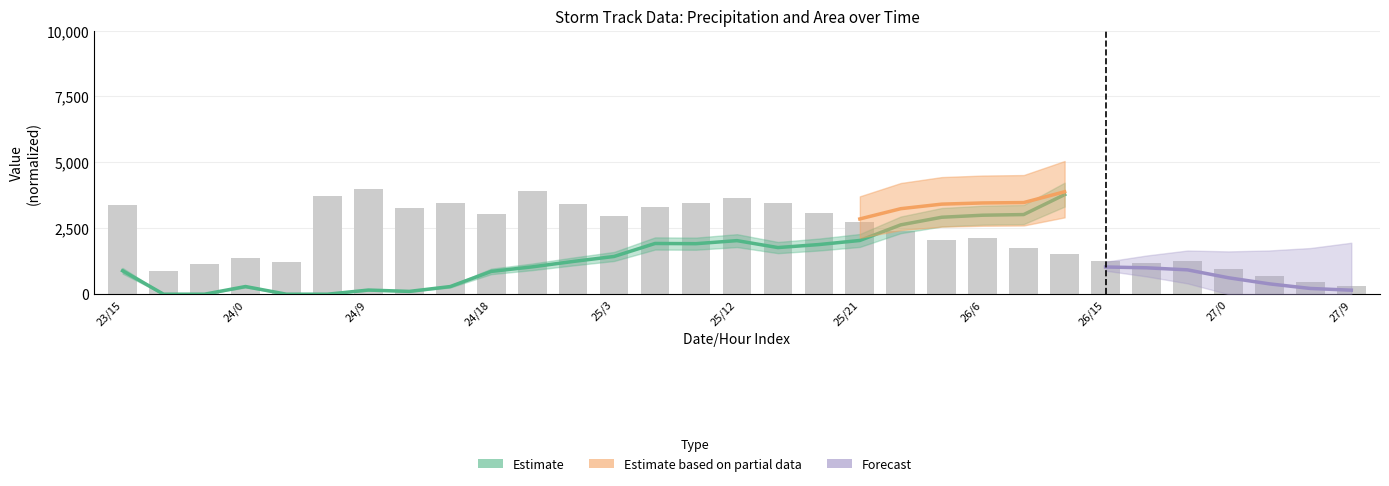

Approximately how many times larger is the value at 30 compared to 28?

0.5